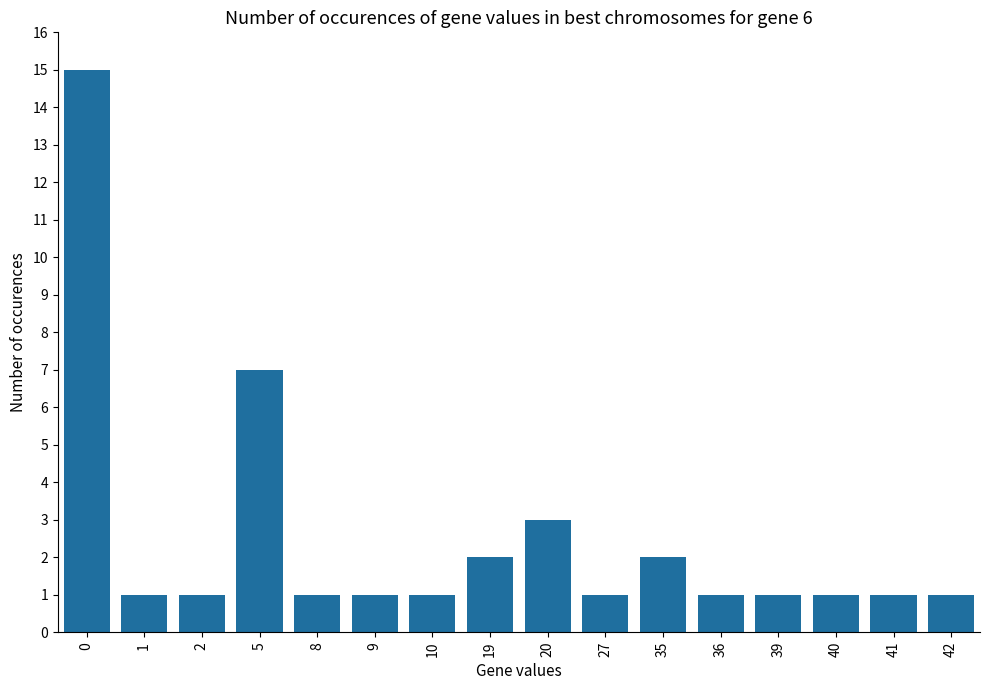

Where is the data nearest to the value 8?

5